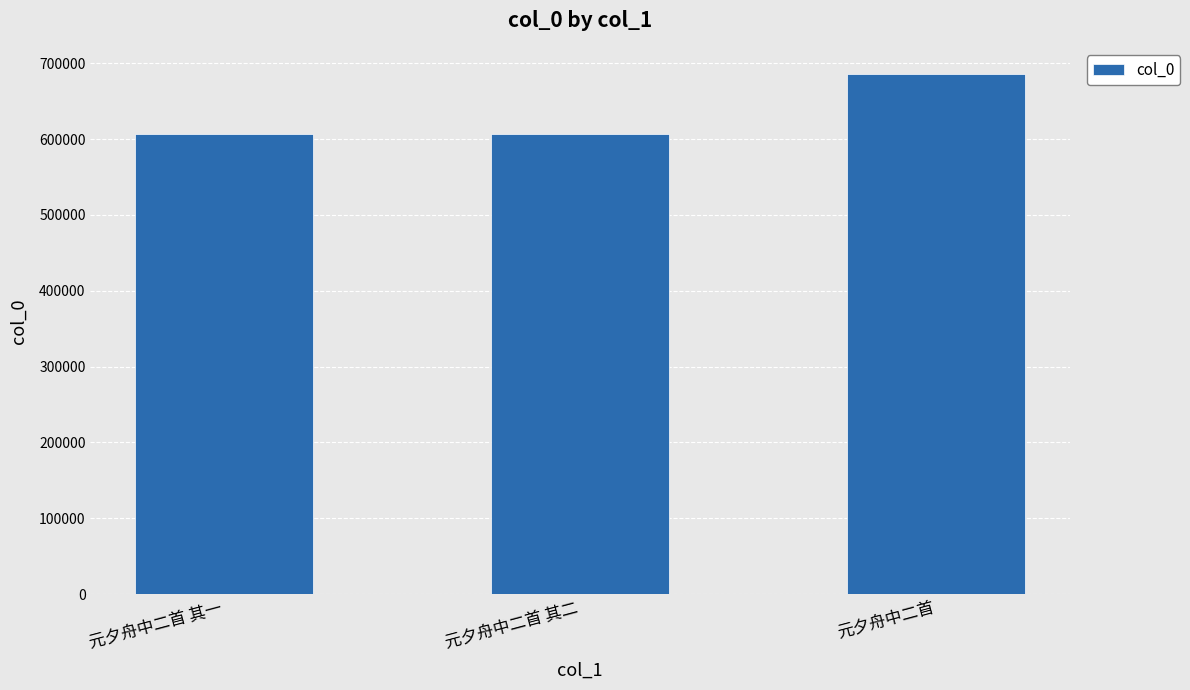

What is the ratio of the value at 元夕舟中二首 to the value at 元夕舟中二首 其二?

1.1